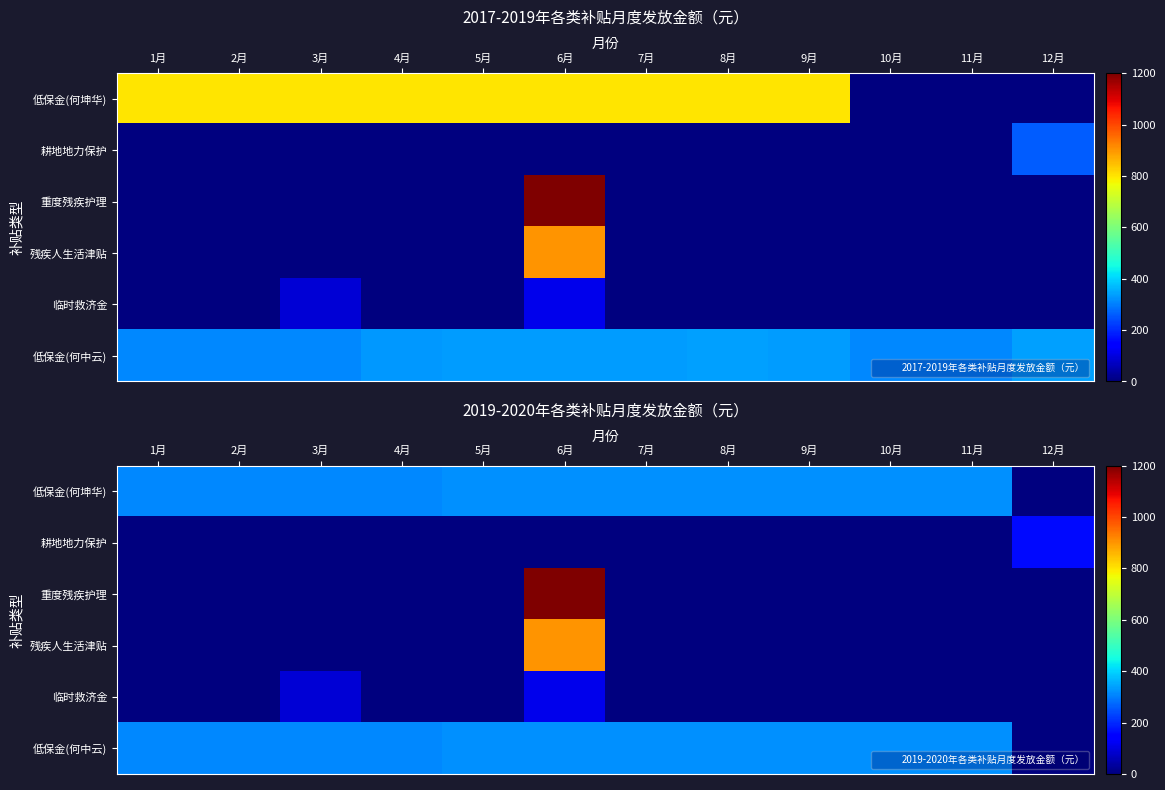

What is the sum of all 残疾人生活津贴 values?

900.0